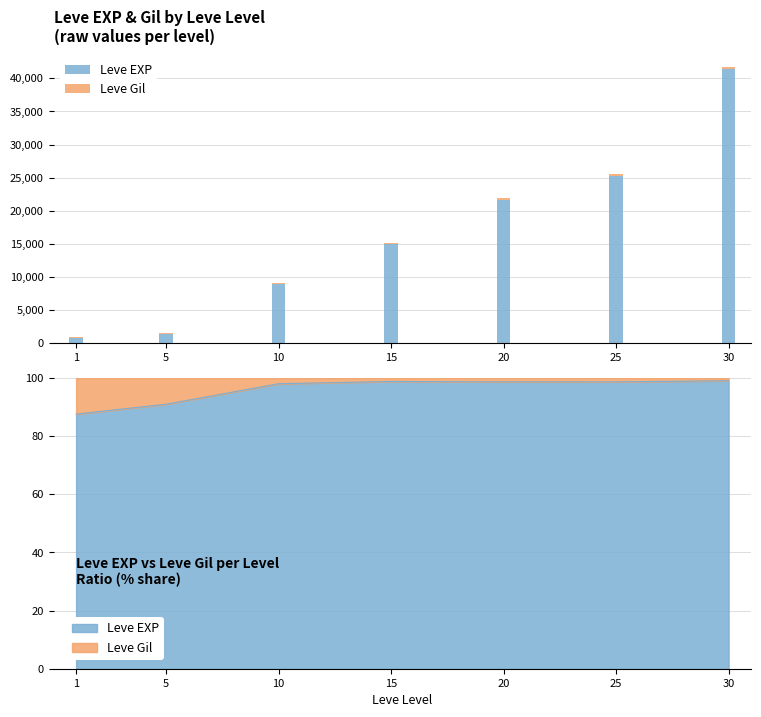

What is the sum of the Leve EXP values at 30 and 25?

66660